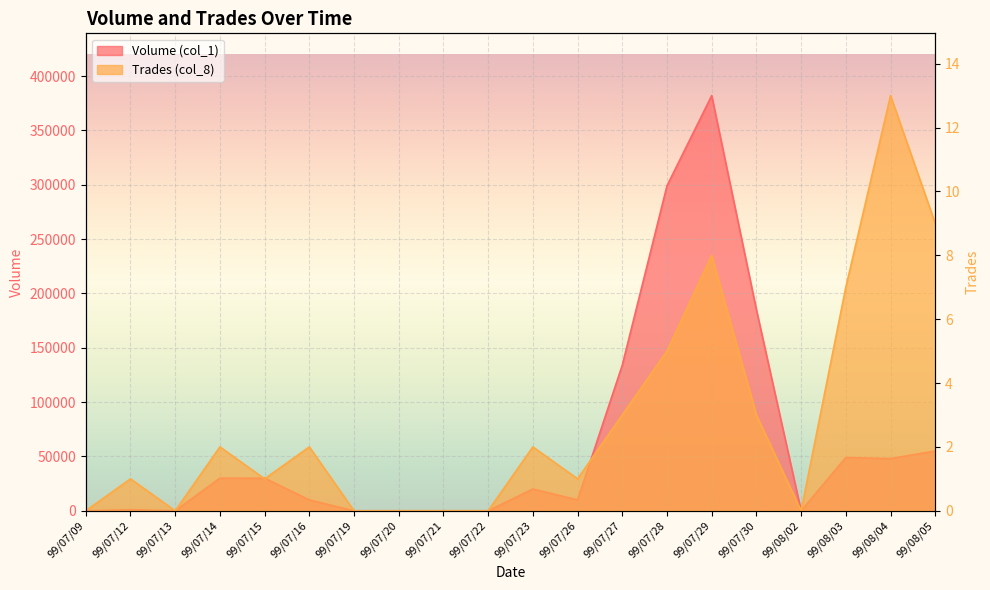

What are all the series names shown in the legend?

Volume (col_1), Trades (col_8)